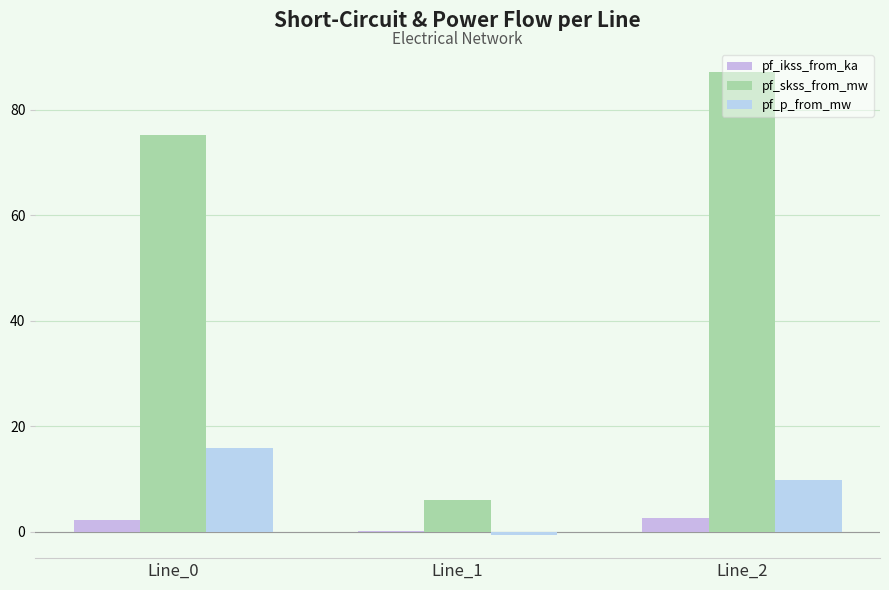

Reading left to right, what are all the values shown in this chart?

pf_ikss_from_ka: Line_0=2.2	Line_1=0.2	Line_2=2.5
pf_skss_from_mw: Line_0=75.1	Line_1=6.0	Line_2=87.1
pf_p_from_mw: Line_0=15.9	Line_1=-0.6	Line_2=9.9